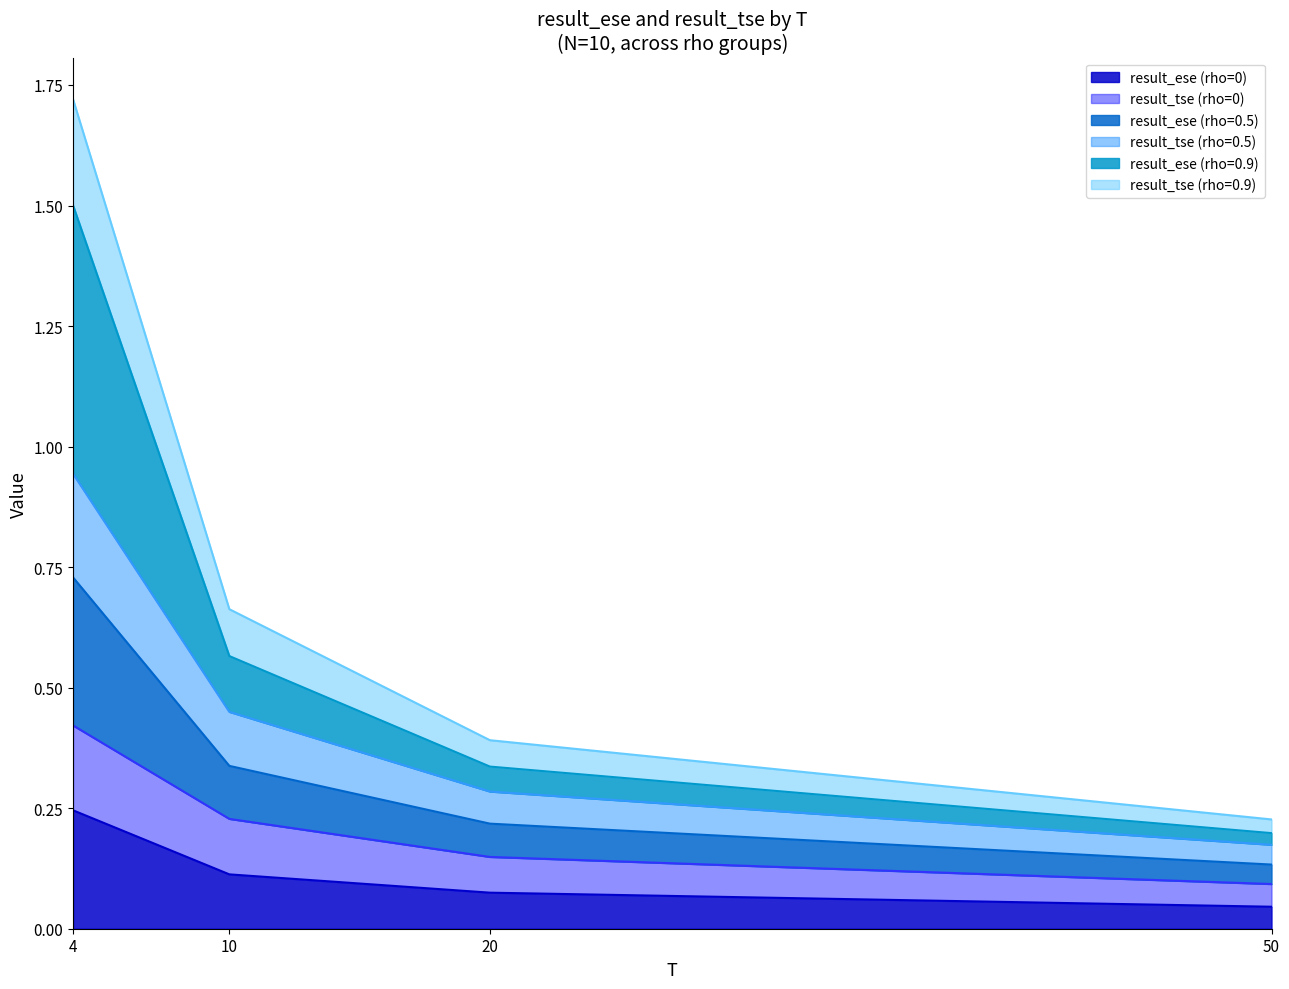

True or false: result_ese_rho05 and result_tse_rho05 cross at least once.

False